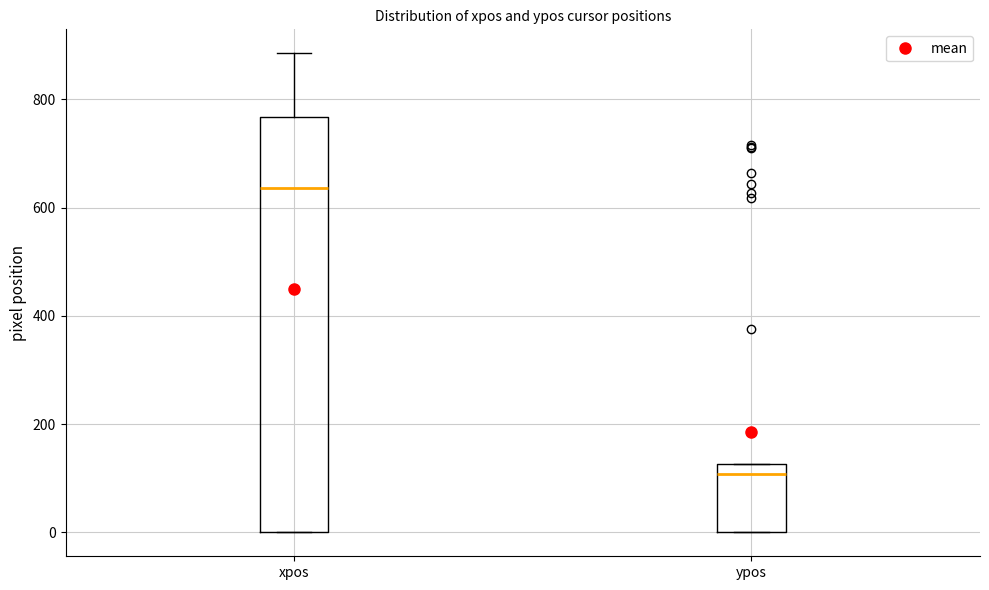

Reading left to right, read every box against the y-axis: the position of its median line, the range the box covers, and the ends of its whiskers. The values are not printed on the chart, so give them approximately, as read against the axis.

xpos: median 640, box 0 to 760, whiskers 0 to 880
ypos: median 100, box 0 to 120, whiskers 0 to 120